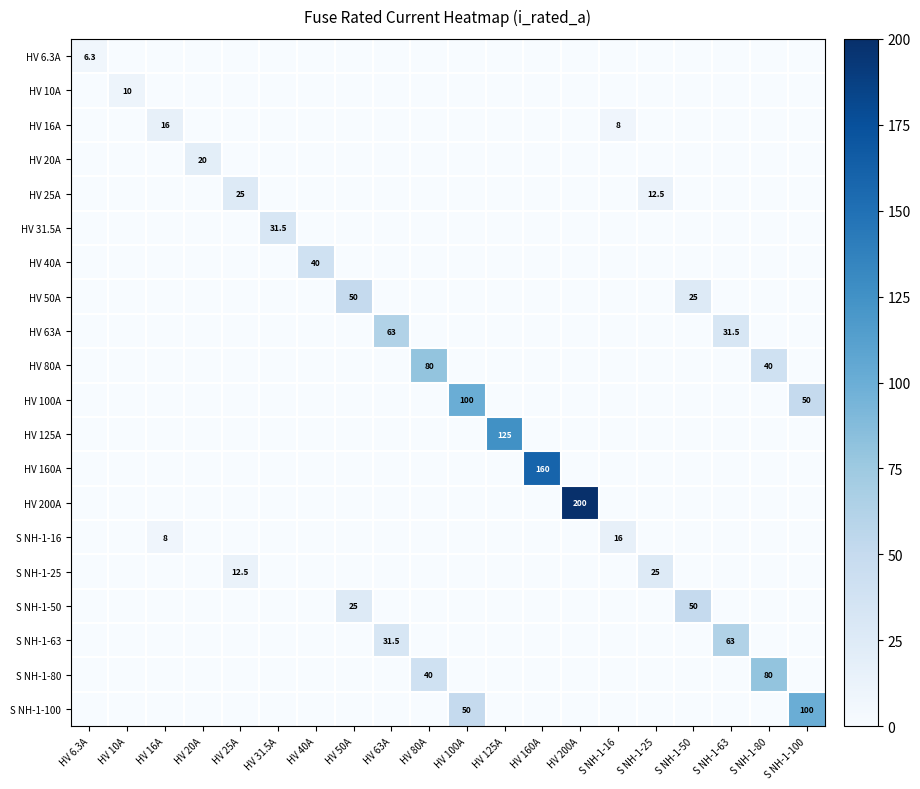

The S NH-1-100 series shows -59.4 at HV 80A. True or false?

False